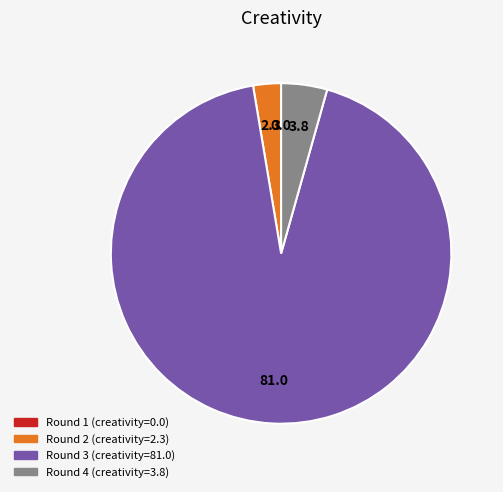

Is there any slice that represents more than half of the pie?

Yes